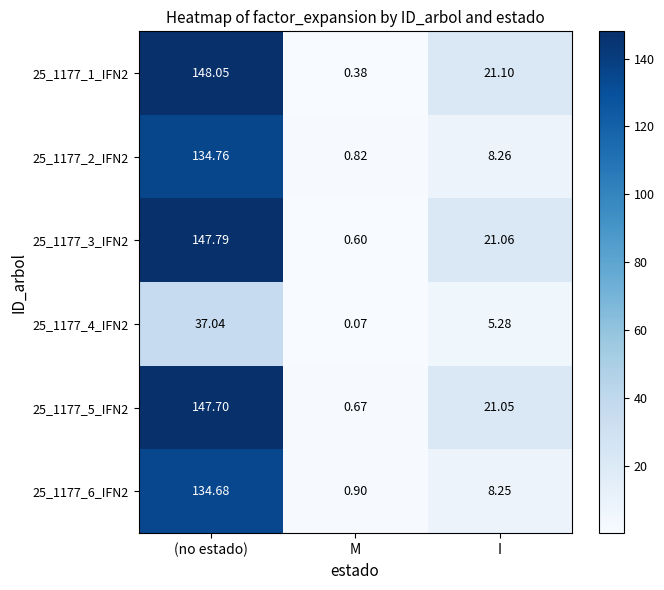

At which label is 25_1177_2_IFN2 closest to 67?

I